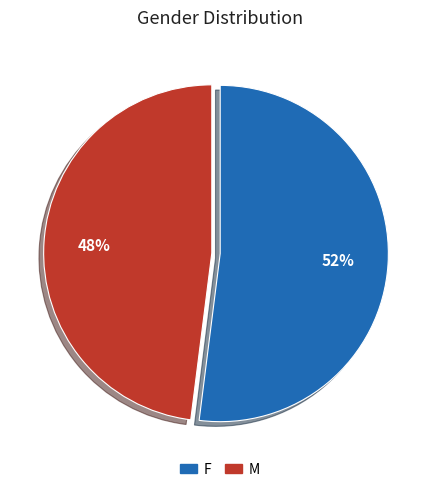

Is there a majority slice in this chart?

Yes